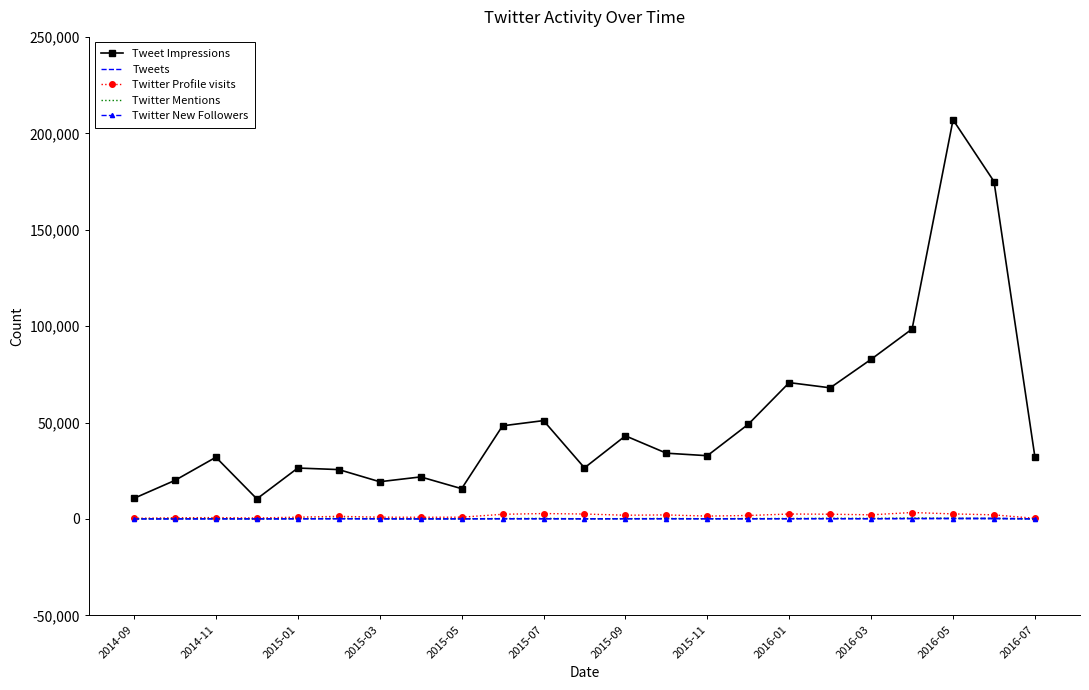

What is the minimum value for Tweet Impressions?

10400